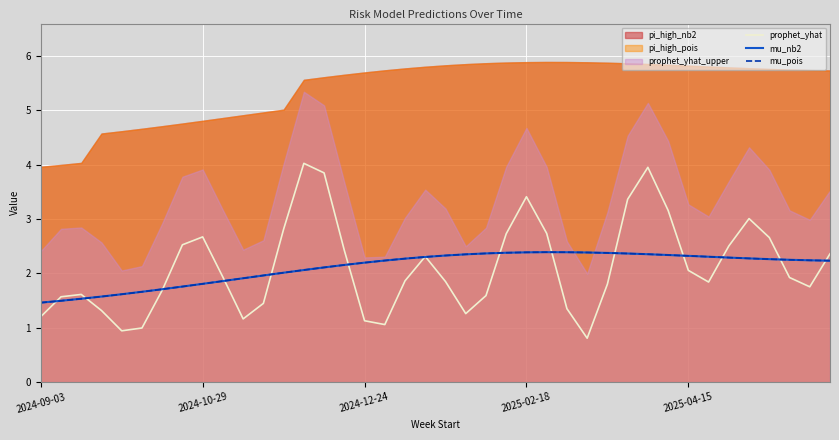

What is the approximate value of mu_pois at 7?

1.8